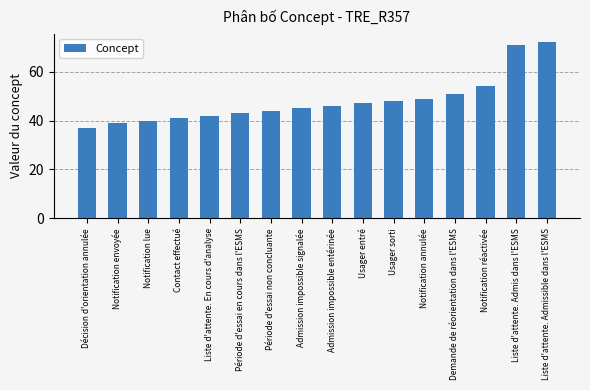

What is the ratio of the value at Période d'essai en cours dans l'ESMS to the value at Liste d'attente. Admis dans l'ESMS?

0.6